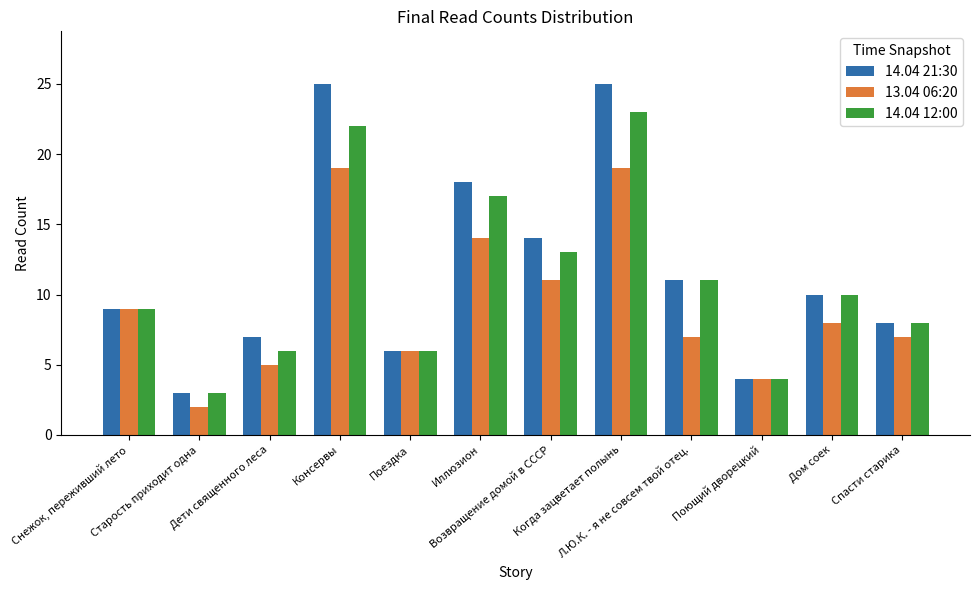

Rank the series at Иллюзион from highest to lowest value.

14.04 21:30, 14.04 12:00, 13.04 06:20